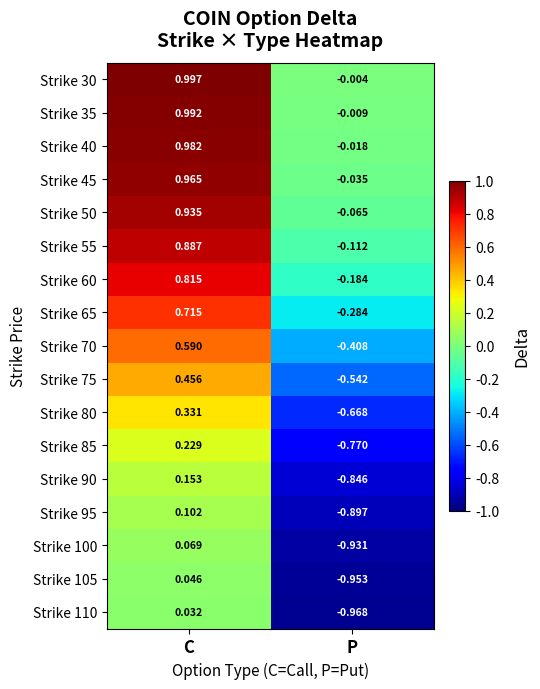

At which category does the chart reach its peak across all series?

C